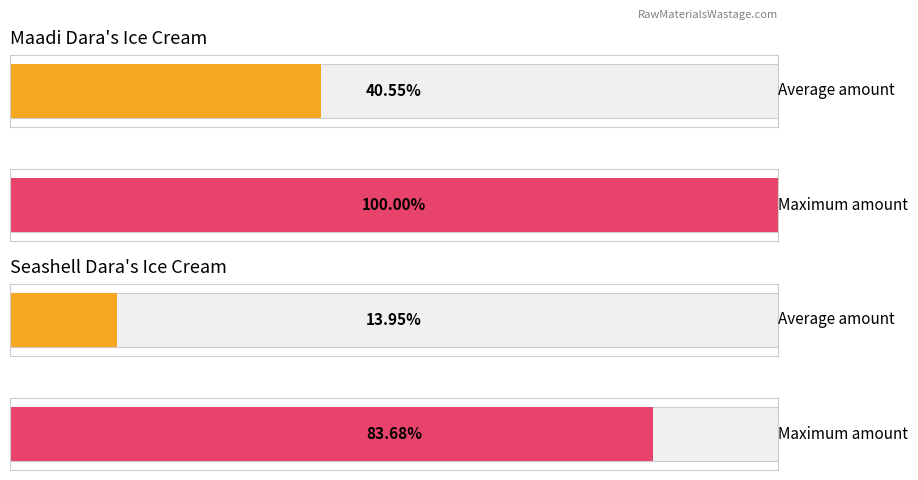

Are the bars horizontal?

Yes